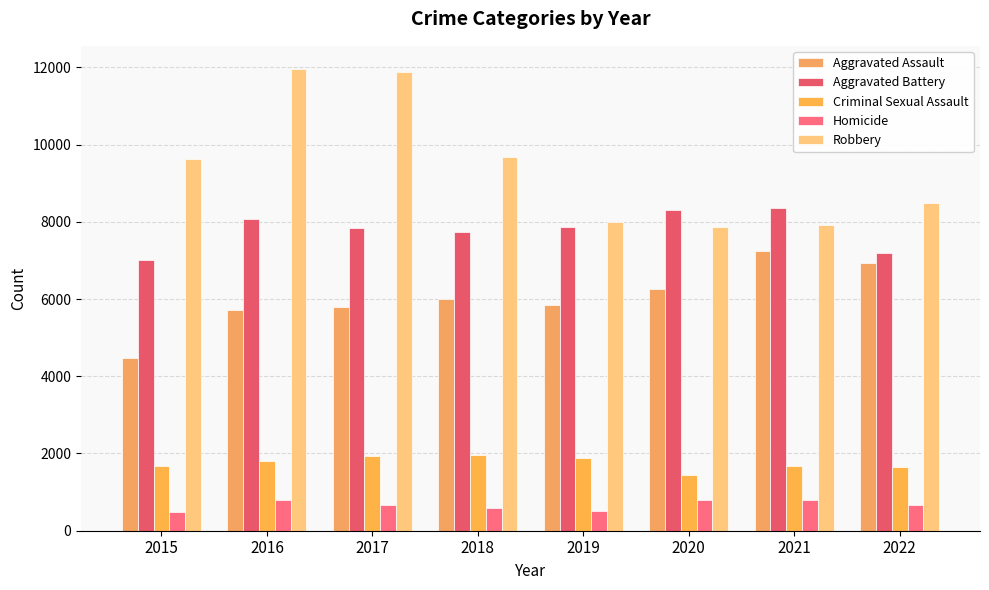

How many values in the Robbery series are below 9638?

4